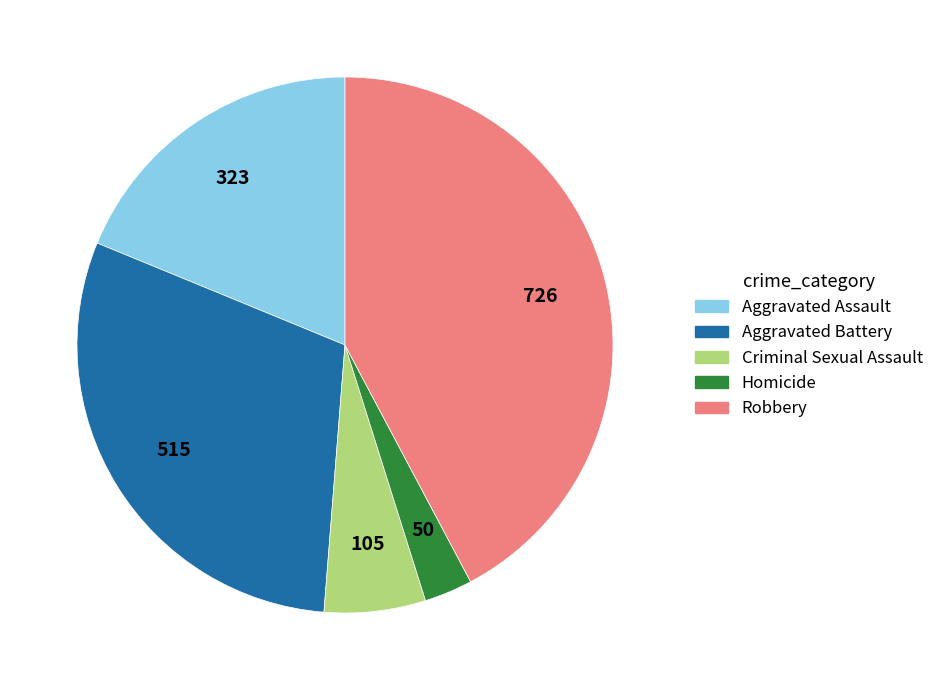

Do Aggravated Assault and Criminal Sexual Assault together represent more than half of the pie?

No